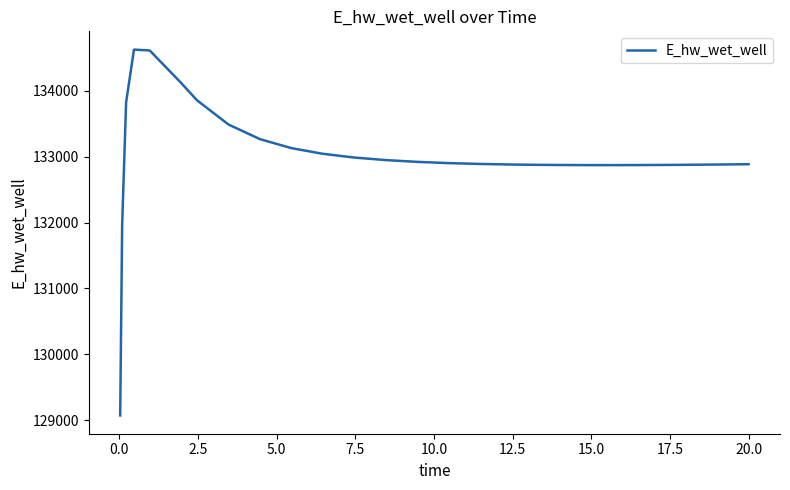

What is the minimum value shown in the chart?

129070.4